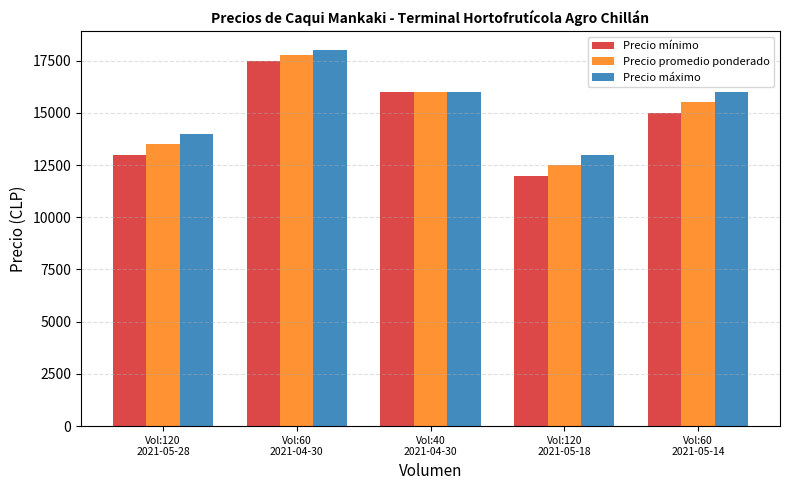

What is the label of the 3rd bar from the right?

Vol:40
2021-04-30